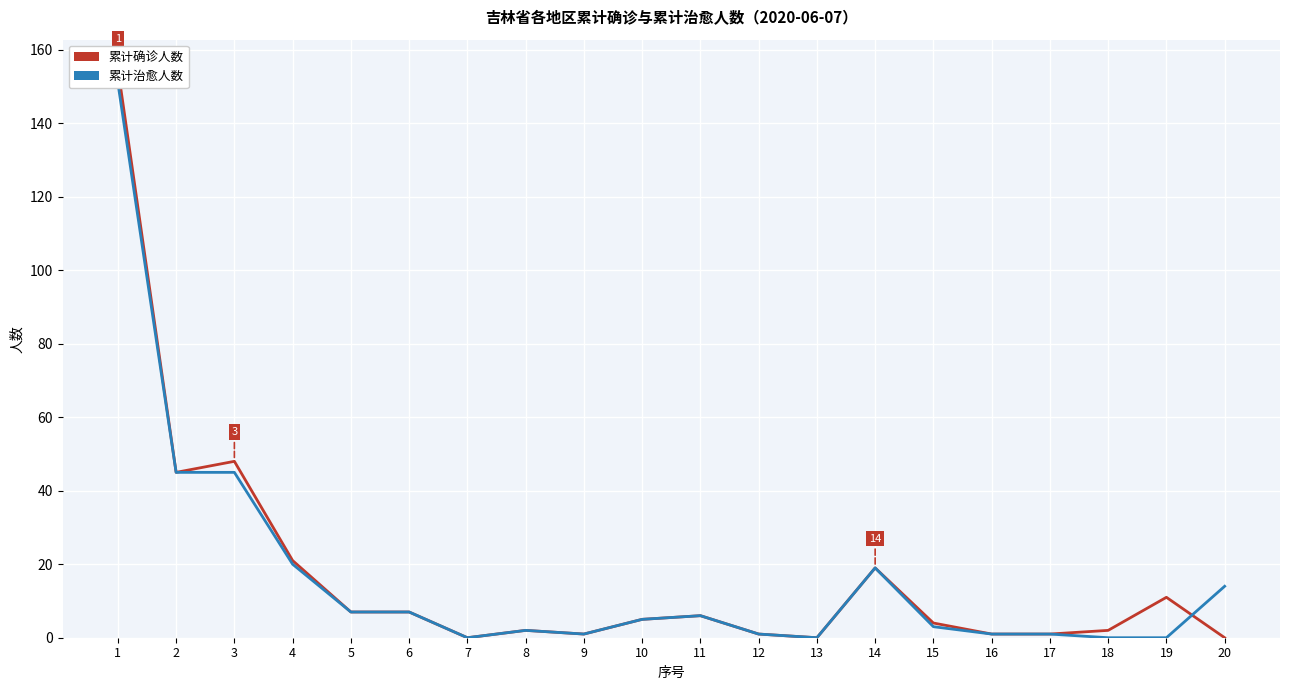

Between which two adjacent categories do 累计确诊人数 and 累计治愈人数 first intersect?

19 and 20